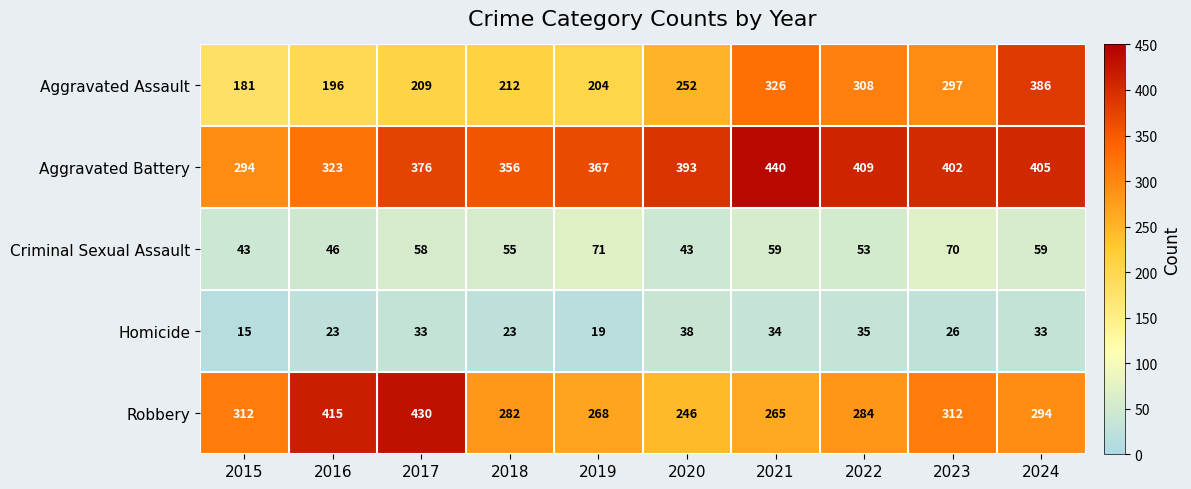

What is the minimum value shown in the chart?

15